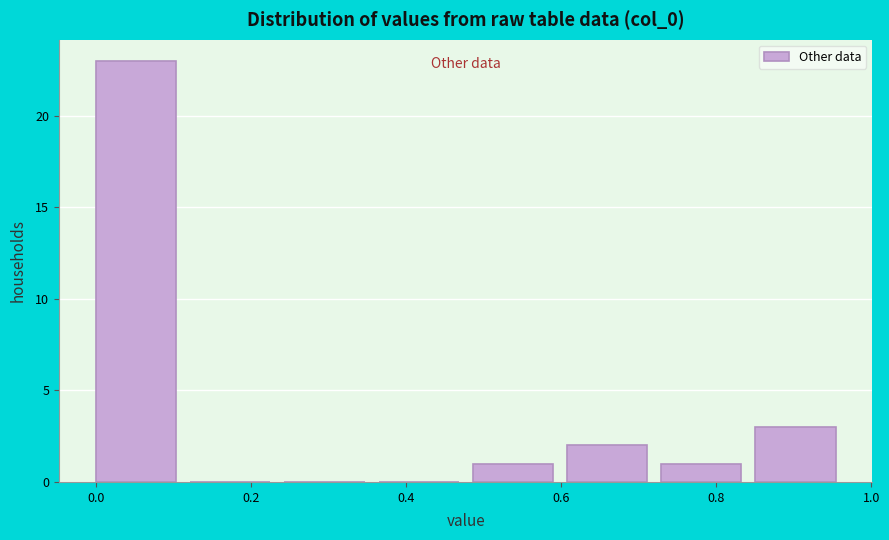

Reading left to right, transcribe this chart: for each bar, give the range it covers on the x-axis and its height. Neither the bar edges nor the heights are printed on the chart, so give them approximately, as read against the axes.

0.00 to 0.12: 23
0.12 to 0.24: 0
0.24 to 0.36: 0
0.36 to 0.48: 0
0.48 to 0.60: 1
0.60 to 0.72: 2
0.72 to 0.86: 1
0.86 to 0.98: 3